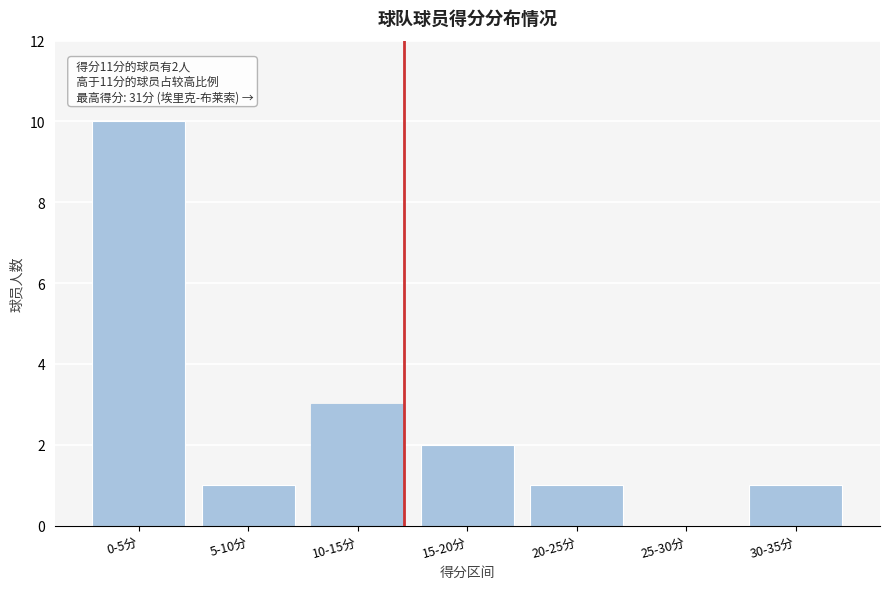

Reading right to left, extract all data points from this chart.

30-35分=1	25-30分=0	20-25分=1	15-20分=2	10-15分=3	5-10分=1	0-5分=10